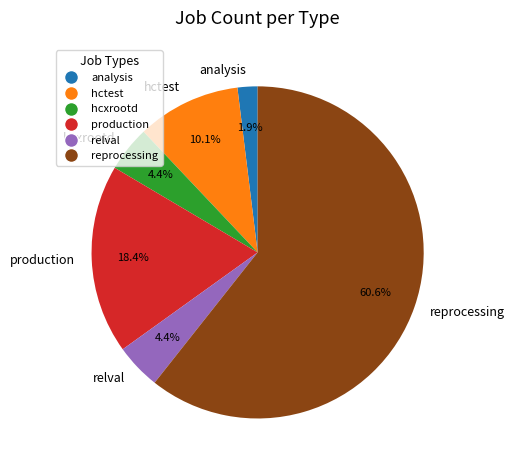

What is the total percentage of hctest and relval?

14.5%